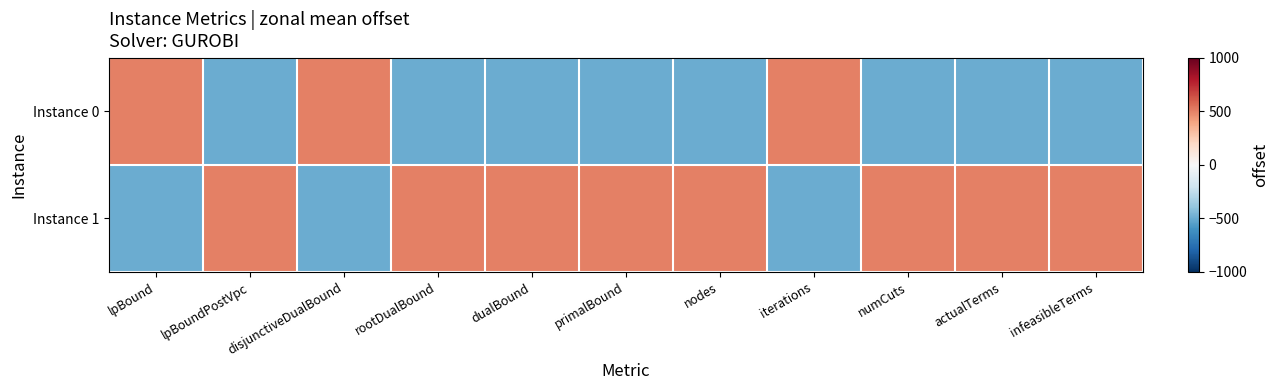

Reading left to right, extract all data points from this chart.

Instance 0: lpBound=500.0	lpBoundPostVpc=-500.0	disjunctiveDualBound=500.0	rootDualBound=-500.0	dualBound=-500.0	primalBound=-500.0	nodes=-500.0	iterations=500.0	numCuts=-500.0	actualTerms=-500.0	infeasibleTerms=-500.0
Instance 1: lpBound=-500.0	lpBoundPostVpc=500.0	disjunctiveDualBound=-500.0	rootDualBound=500.0	dualBound=500.0	primalBound=500.0	nodes=500.0	iterations=-500.0	numCuts=500.0	actualTerms=500.0	infeasibleTerms=500.0